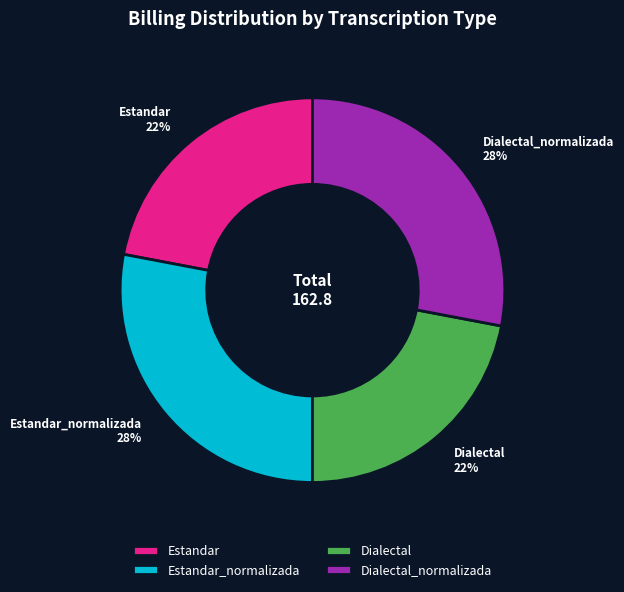

True or false: Dialectal_normalizada accounts for 28% of the total.

True